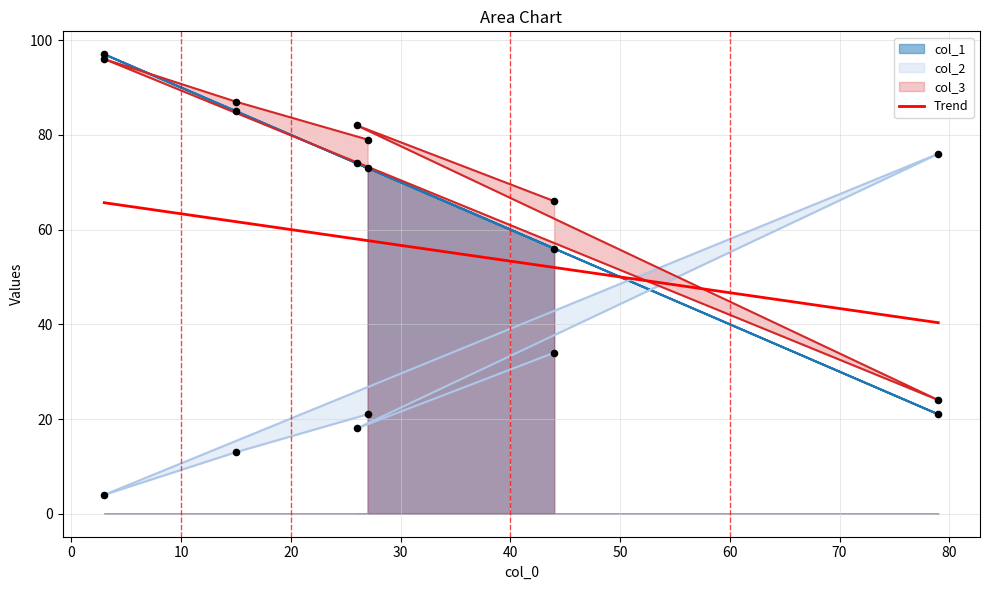

At how many categories does at least one series exceed 84?

2